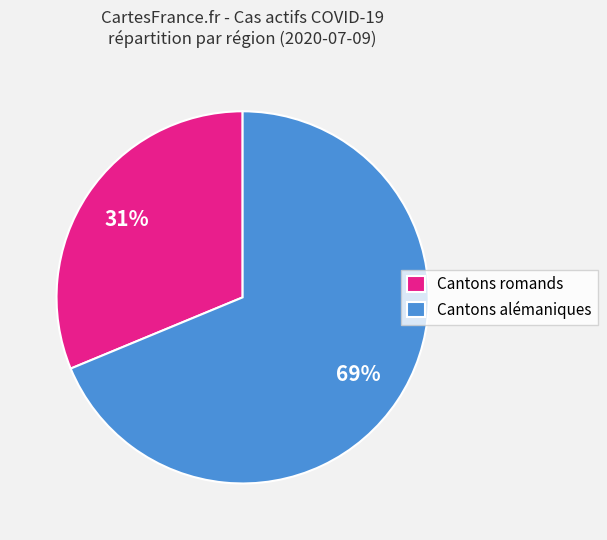

Combined, do Cantons romands and Cantons alémaniques account for over 50%?

Yes